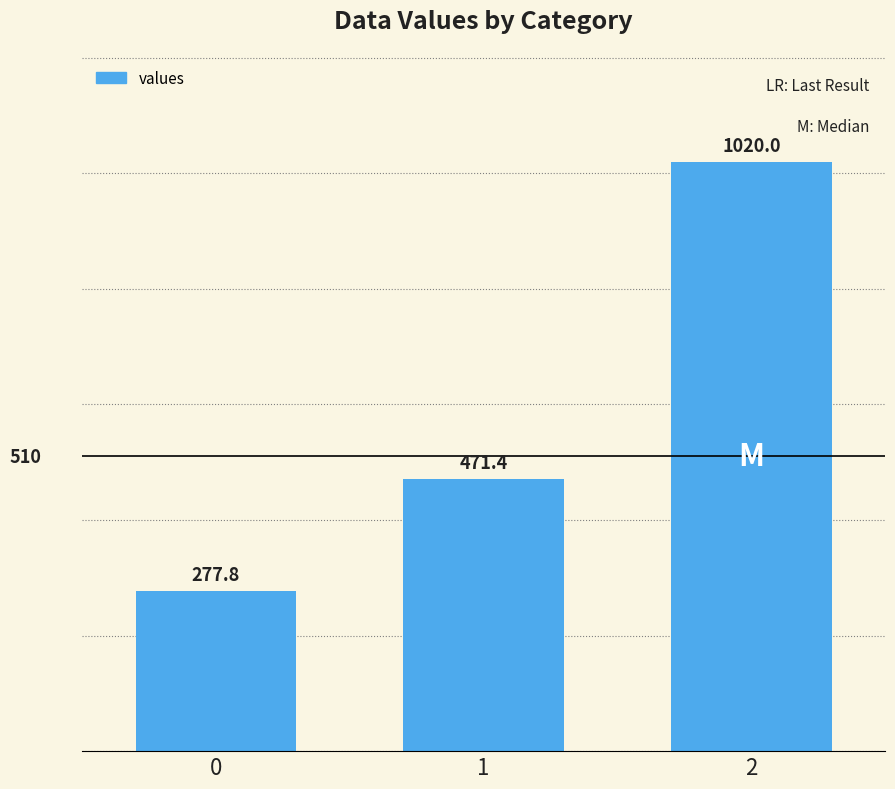

Rank the categories by value from lowest to highest.

0, 1, 2